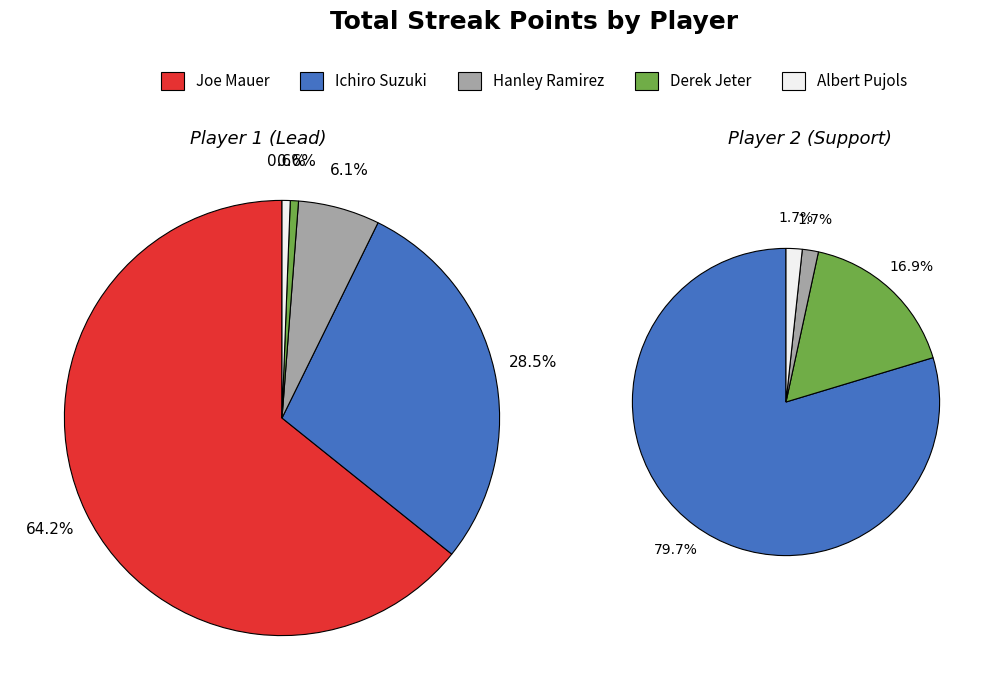

The Albert Pujols slice represents 11% of the pie. True or false?

False